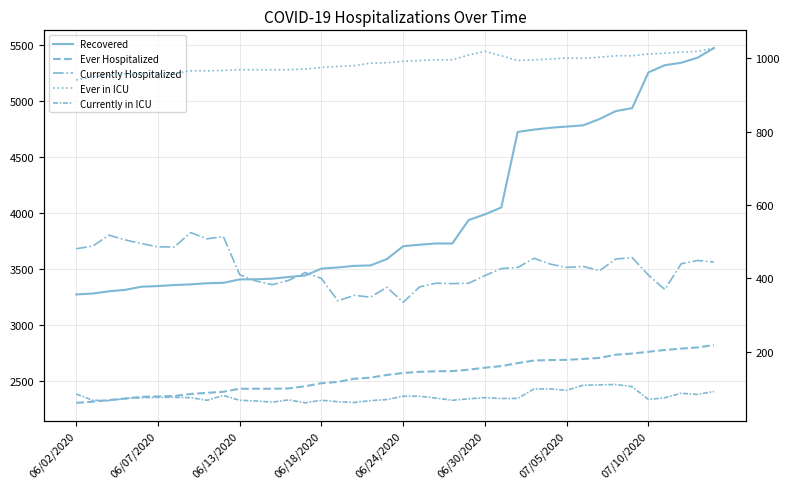

How many lines are shown in the chart?

5